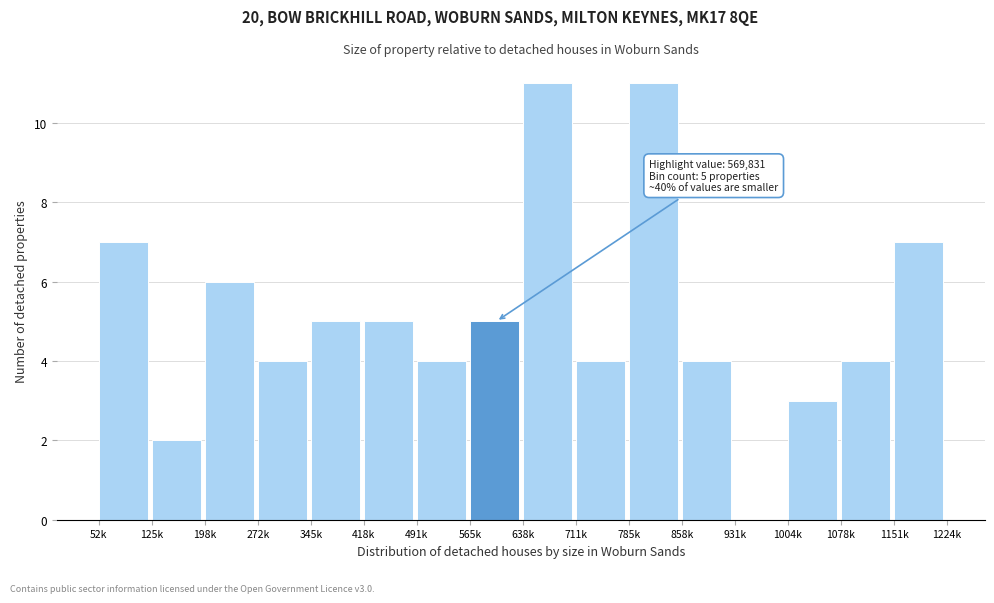

Reading left to right, list all the values displayed in this chart.

52k=7	125k=2	198k=6	272k=4	345k=5	418k=5	491k=4	565k=5	638k=11	711k=4	785k=11	858k=4	931k=0	1004k=3	1078k=4	1151k=7